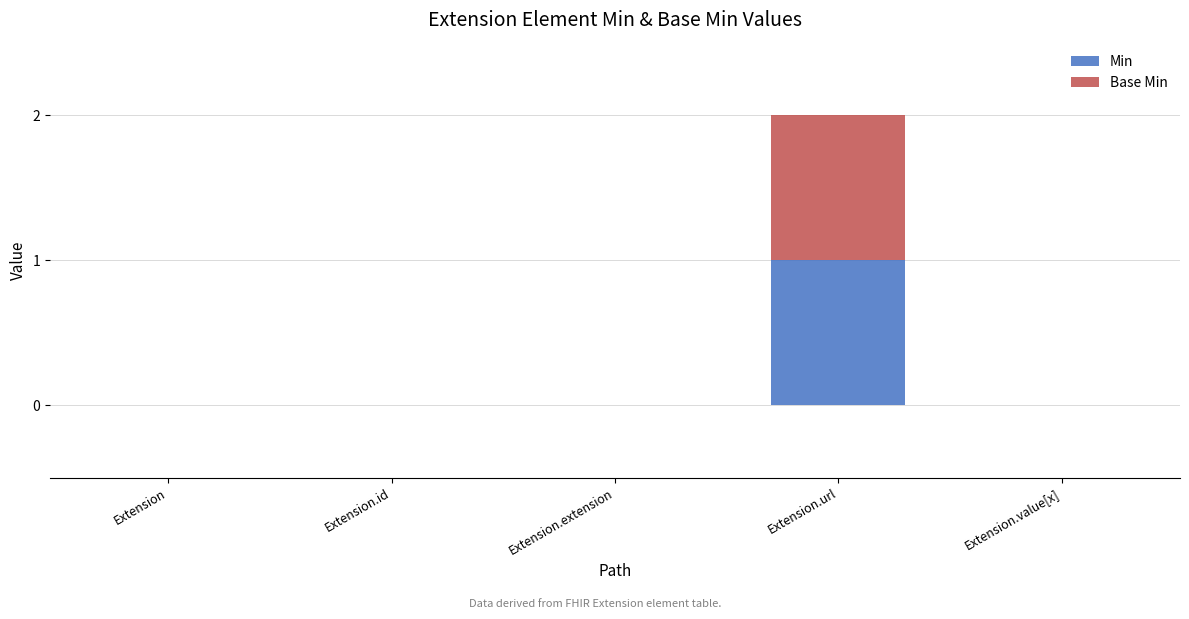

At which category is the sum across all series the highest?

Extension.url